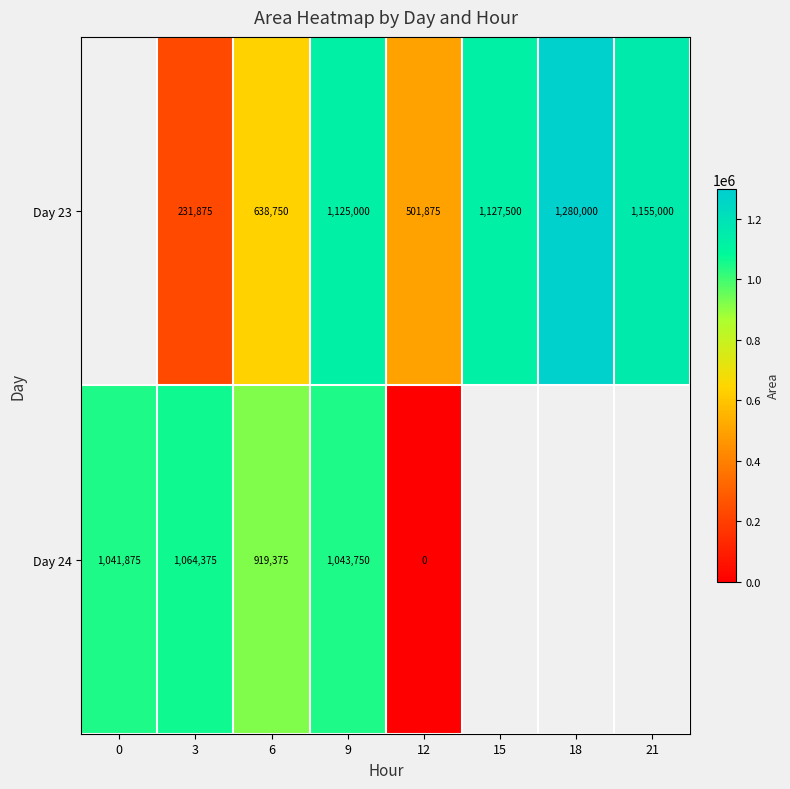

What is the total value across all series at 3?

1296250